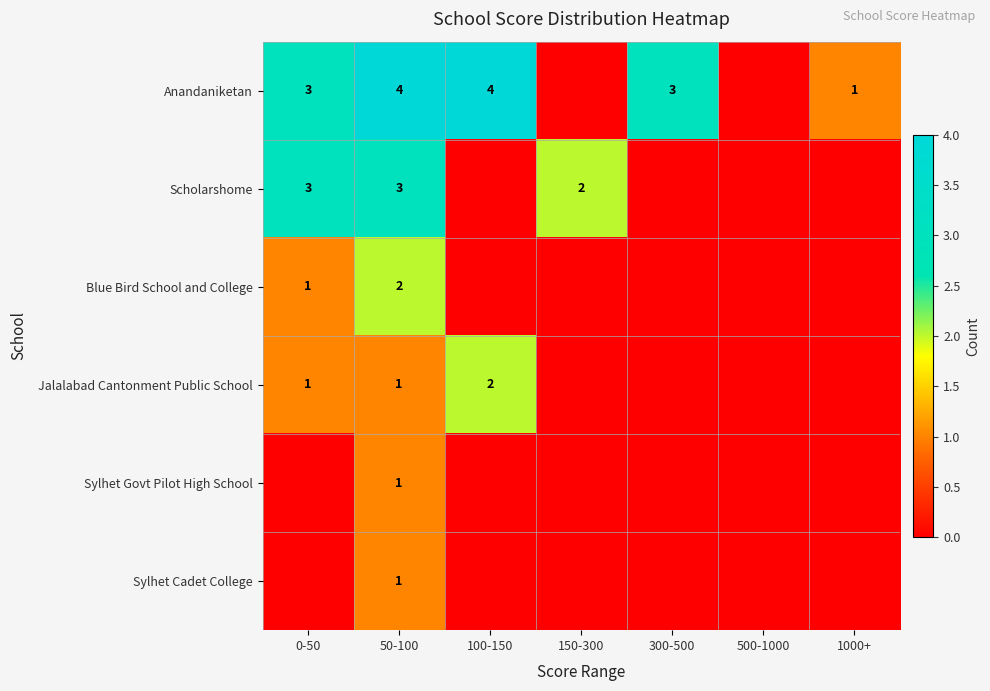

What is the total value across all series at 150-300?

2